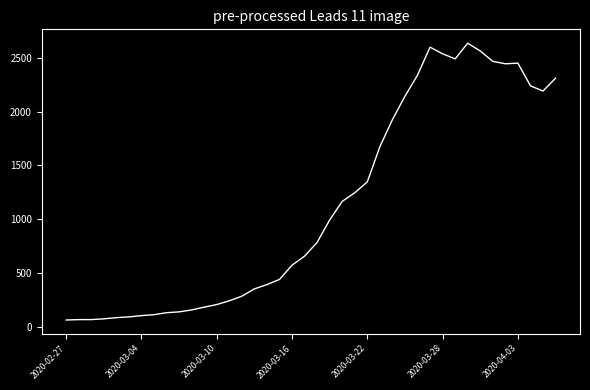

What is the minimum value shown in the chart?

61